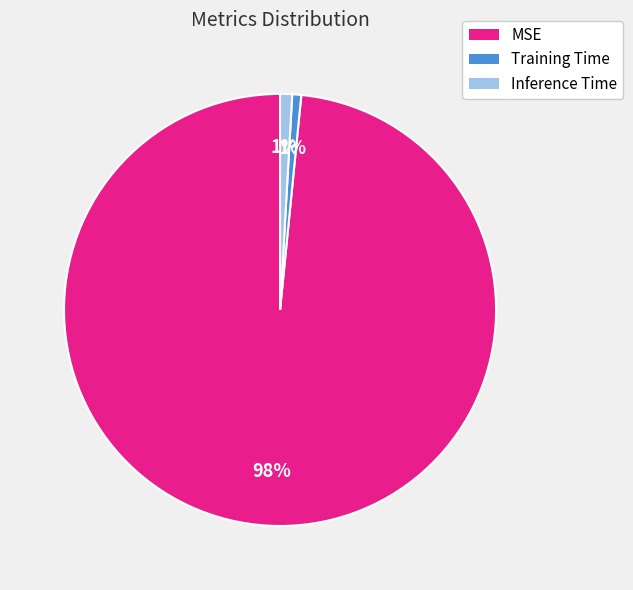

How many slices are in this pie chart?

3